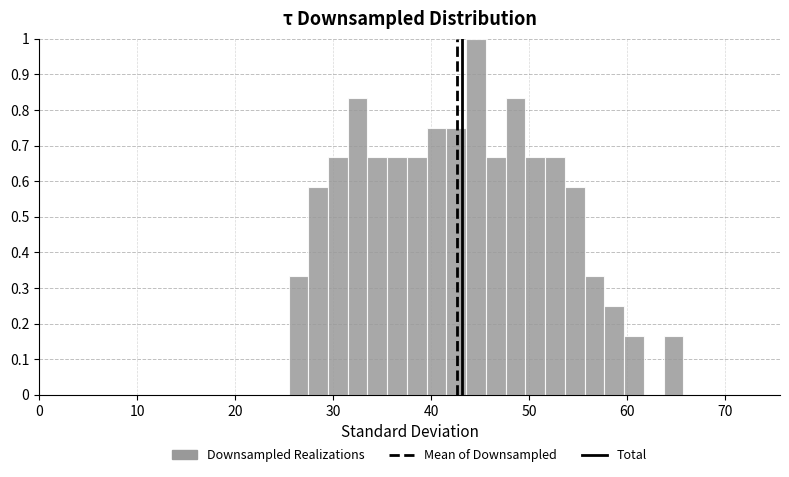

Around what value on the x-axis is the tallest bar? Give the approximate position of its centre, as read against the axis.

45